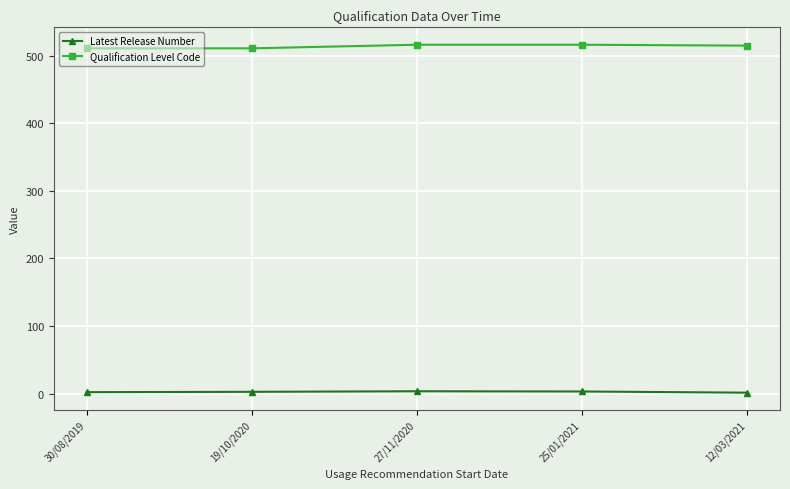

List the series in order of their peak value, lowest first.

Latest Release Number, Qualification Level Code